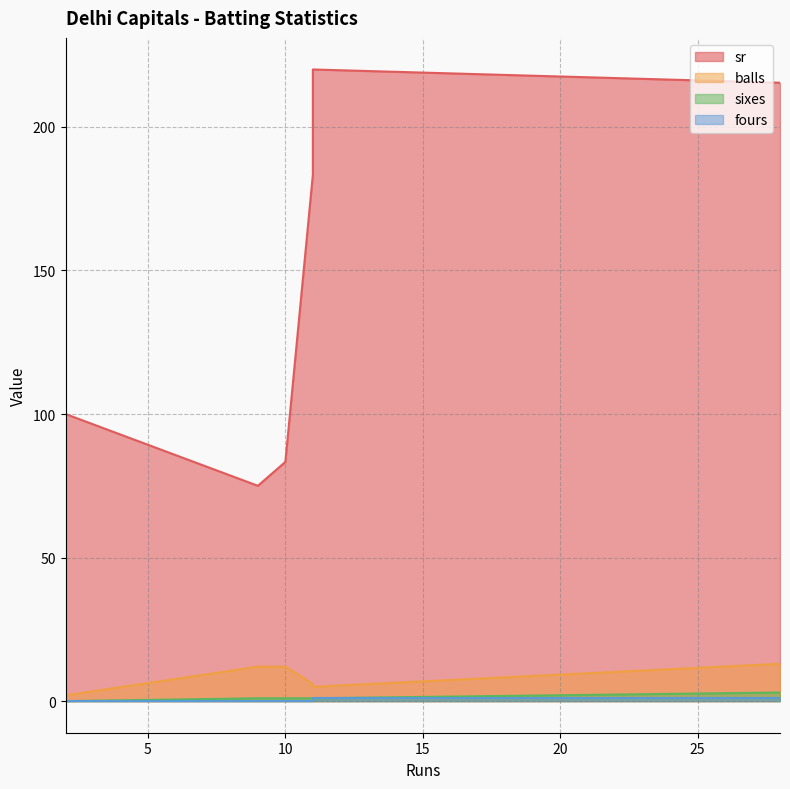

Rank the categories by sixes value from highest to lowest.

28, 9, 11, 10, 11, 2, 2